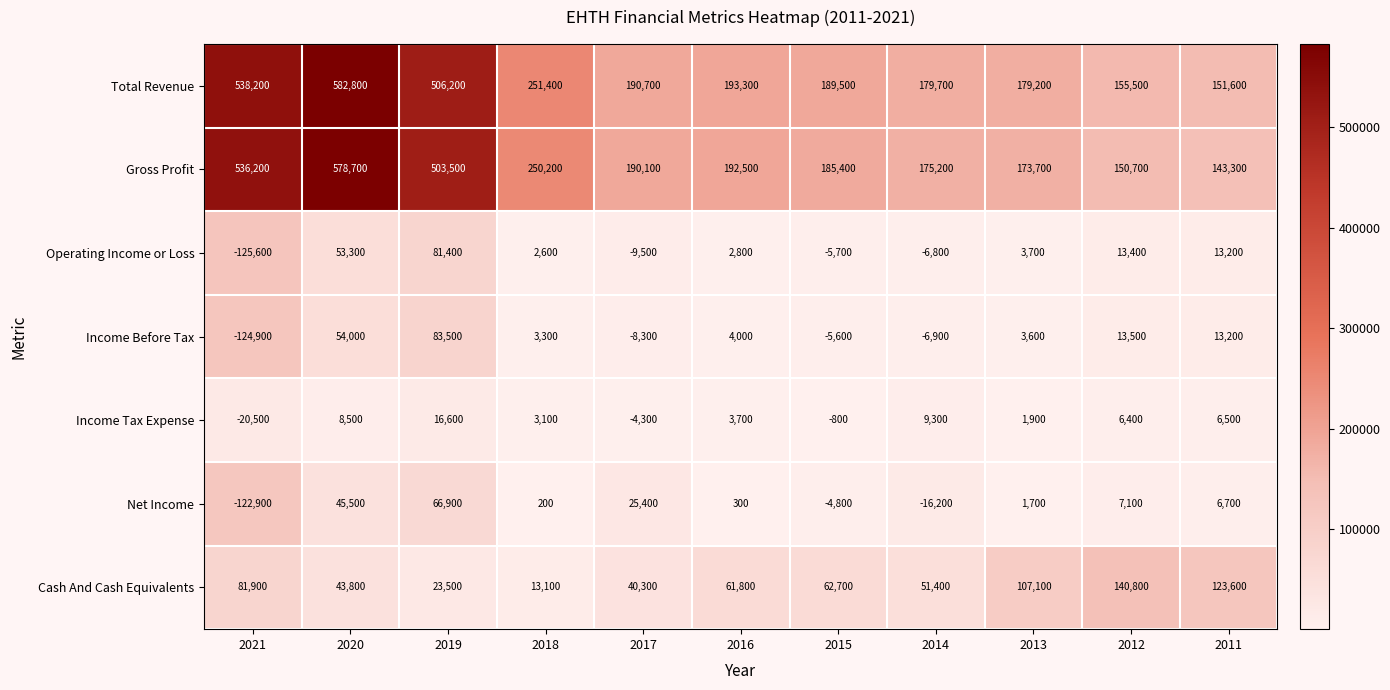

The value of Operating Income or Loss at 2016 is 847. True or false?

False